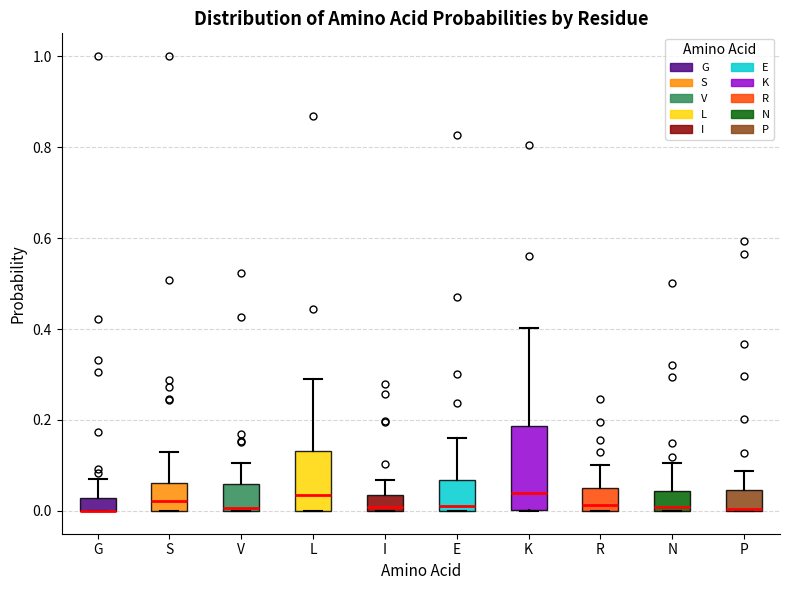

Where is the lower edge of the box for R on the y-axis? The values are not printed on the chart, so give them approximately, as read against the axis.

0.00